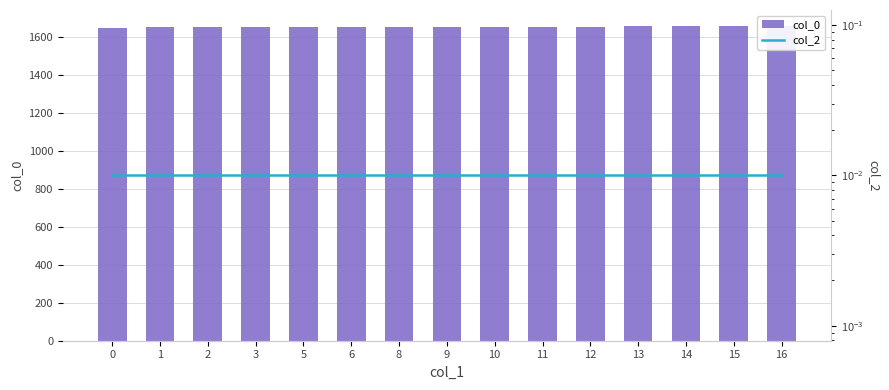

At which label is col_0 closest to 1652?

11